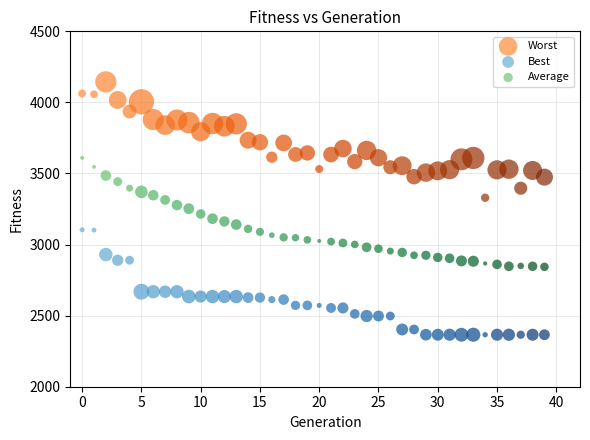

Across all data points, what is the range of Y values (max minus min)?

1778.6